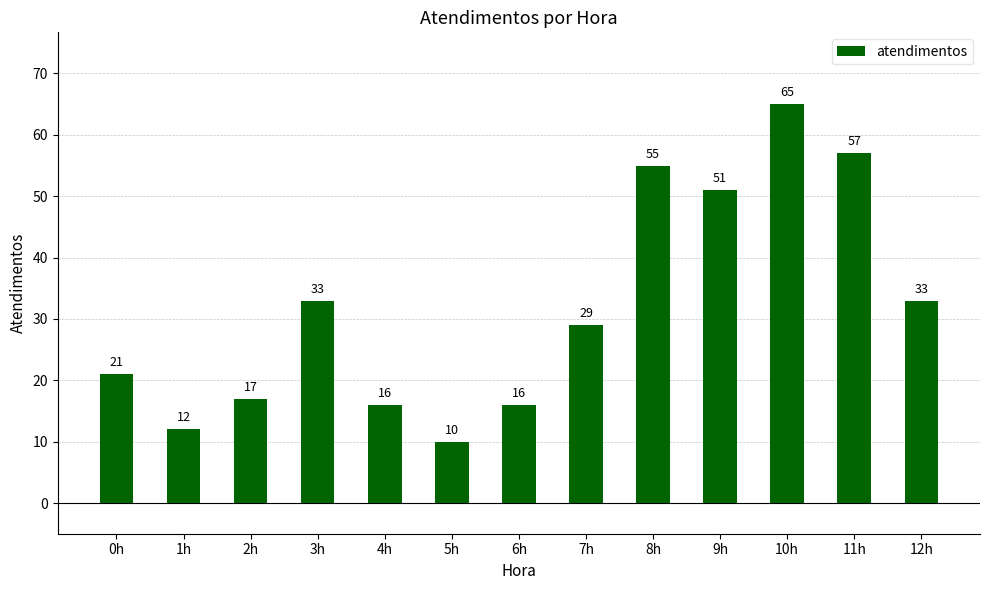

What is the difference between the maximum and minimum values?

55